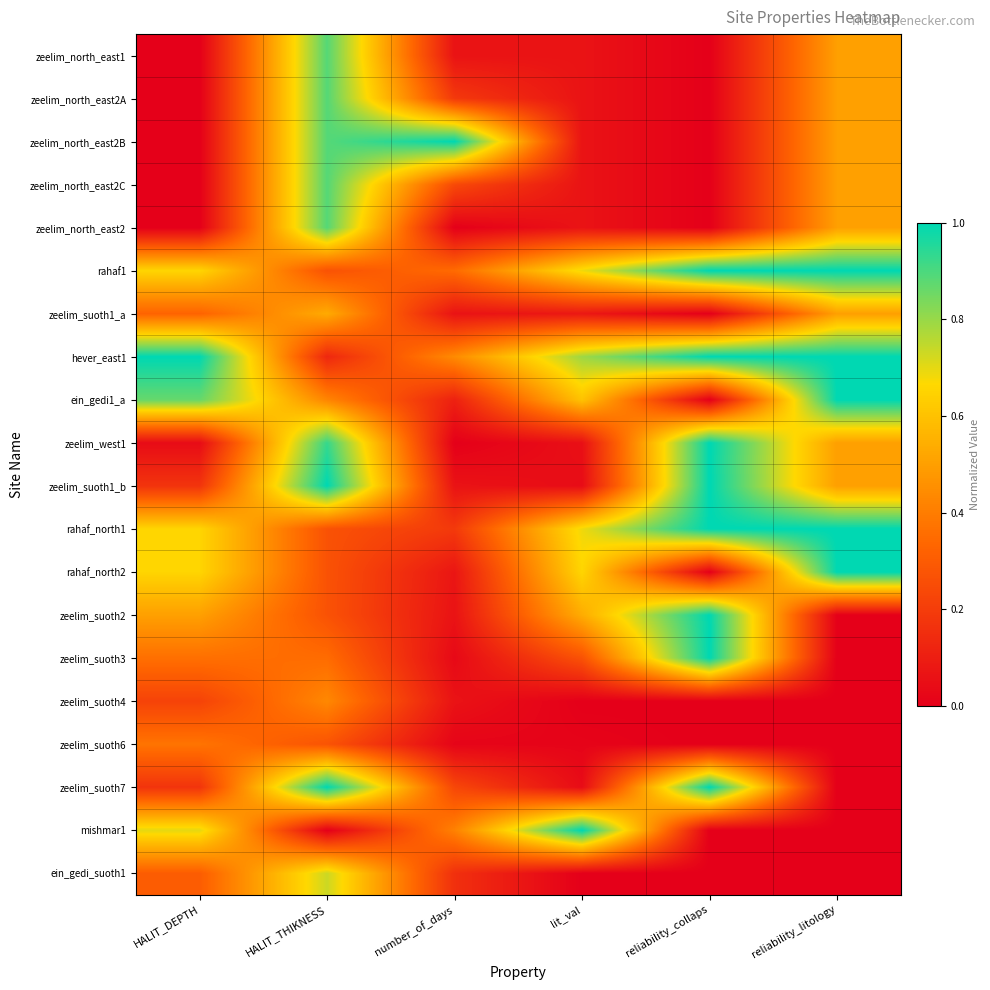

Reading left to right, transcribe all the data shown in this chart.

zeelim_north_east1: HALIT_DEPTH=0.0	HALIT_THIKNESS=0.9	number_of_days=0.1	lit_val=0.1	reliability_collaps=0.0	reliability_litology=0.5
zeelim_north_east2A: HALIT_DEPTH=0.0	HALIT_THIKNESS=0.9	number_of_days=0.2	lit_val=0.1	reliability_collaps=0.0	reliability_litology=0.5
zeelim_north_east2B: HALIT_DEPTH=0.0	HALIT_THIKNESS=0.9	number_of_days=1.0	lit_val=0.1	reliability_collaps=0.0	reliability_litology=0.5
zeelim_north_east2C: HALIT_DEPTH=0.0	HALIT_THIKNESS=0.9	number_of_days=0.2	lit_val=0.1	reliability_collaps=0.0	reliability_litology=0.5
zeelim_north_east2: HALIT_DEPTH=0.0	HALIT_THIKNESS=0.9	number_of_days=0.0	lit_val=0.1	reliability_collaps=0.0	reliability_litology=0.5
rahaf1: HALIT_DEPTH=0.7	HALIT_THIKNESS=0.3	number_of_days=0.3	lit_val=0.7	reliability_collaps=1.0	reliability_litology=1.0
zeelim_suoth1_a: HALIT_DEPTH=0.3	HALIT_THIKNESS=0.5	number_of_days=0.1	lit_val=0.1	reliability_collaps=0.0	reliability_litology=0.5
hever_east1: HALIT_DEPTH=1.0	HALIT_THIKNESS=0.1	number_of_days=0.4	lit_val=0.8	reliability_collaps=1.0	reliability_litology=1.0
ein_gedi1_a: HALIT_DEPTH=0.9	HALIT_THIKNESS=0.4	number_of_days=0.1	lit_val=0.6	reliability_collaps=0.0	reliability_litology=1.0
zeelim_west1: HALIT_DEPTH=0.0	HALIT_THIKNESS=0.9	number_of_days=0.0	lit_val=0.1	reliability_collaps=1.0	reliability_litology=0.5
zeelim_suoth1_b: HALIT_DEPTH=0.2	HALIT_THIKNESS=1.0	number_of_days=0.1	lit_val=0.0	reliability_collaps=1.0	reliability_litology=0.5
rahaf_north1: HALIT_DEPTH=0.7	HALIT_THIKNESS=0.3	number_of_days=0.2	lit_val=0.7	reliability_collaps=1.0	reliability_litology=1.0
rahaf_north2: HALIT_DEPTH=0.7	HALIT_THIKNESS=0.3	number_of_days=0.1	lit_val=0.7	reliability_collaps=0.0	reliability_litology=1.0
zeelim_suoth2: HALIT_DEPTH=0.5	HALIT_THIKNESS=0.3	number_of_days=0.1	lit_val=0.5	reliability_collaps=1.0	reliability_litology=0.0
zeelim_suoth3: HALIT_DEPTH=0.4	HALIT_THIKNESS=0.4	number_of_days=0.0	lit_val=0.3	reliability_collaps=1.0	reliability_litology=0.0
zeelim_suoth4: HALIT_DEPTH=0.2	HALIT_THIKNESS=0.4	number_of_days=0.1	lit_val=0.0	reliability_collaps=0.0	reliability_litology=0.0
zeelim_suoth6: HALIT_DEPTH=0.4	HALIT_THIKNESS=0.3	number_of_days=0.0	lit_val=0.0	reliability_collaps=0.0	reliability_litology=0.0
zeelim_suoth7: HALIT_DEPTH=0.2	HALIT_THIKNESS=1.0	number_of_days=0.2	lit_val=0.0	reliability_collaps=1.0	reliability_litology=0.0
mishmar1: HALIT_DEPTH=0.7	HALIT_THIKNESS=0.0	number_of_days=0.4	lit_val=1.0	reliability_collaps=0.0	reliability_litology=0.0
ein_gedi_suoth1: HALIT_DEPTH=0.3	HALIT_THIKNESS=0.7	number_of_days=0.2	lit_val=0.0	reliability_collaps=0.0	reliability_litology=0.0